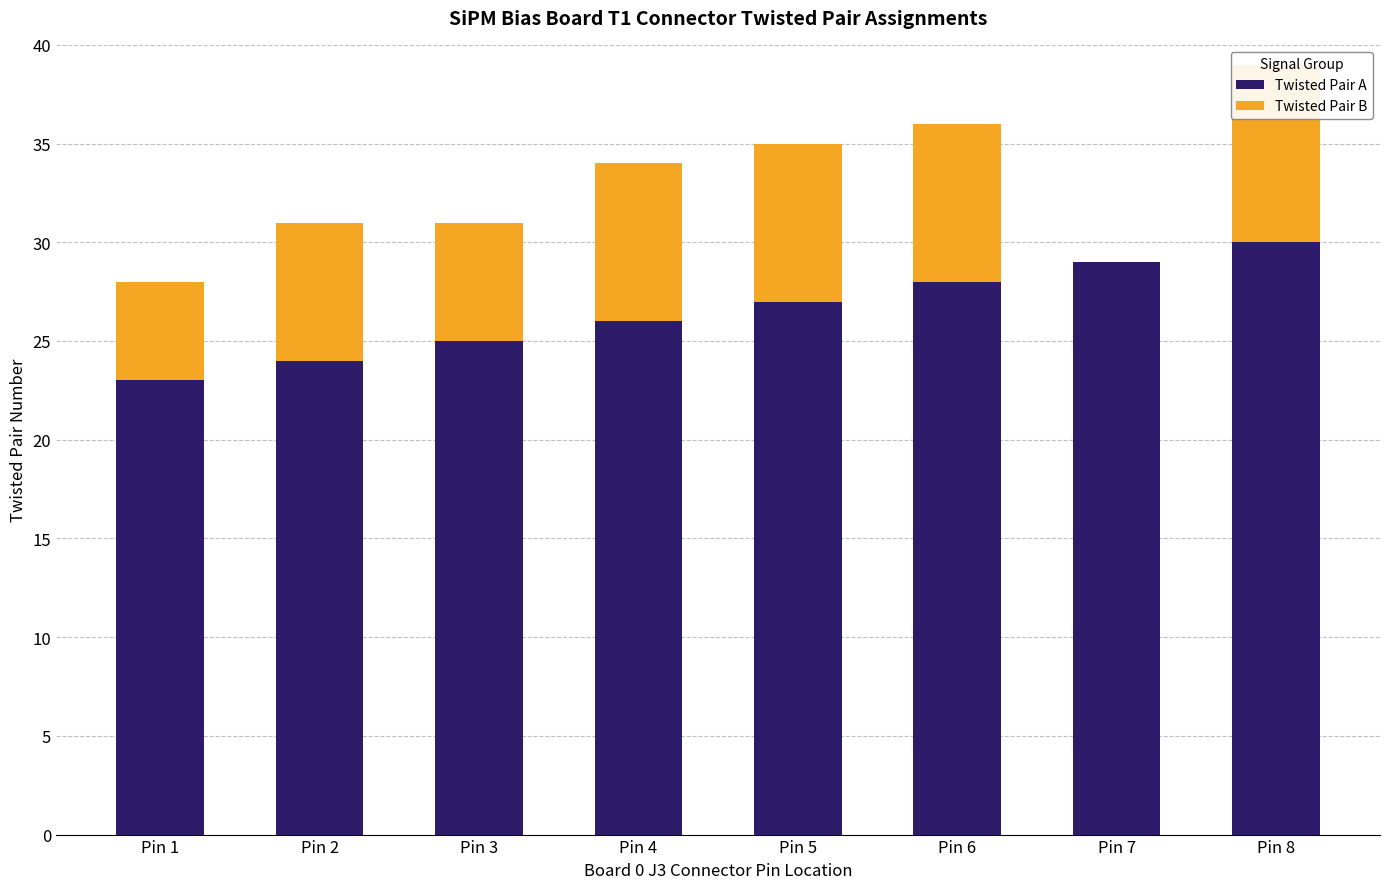

Read the Twisted Pair A value at Pin 2.

24